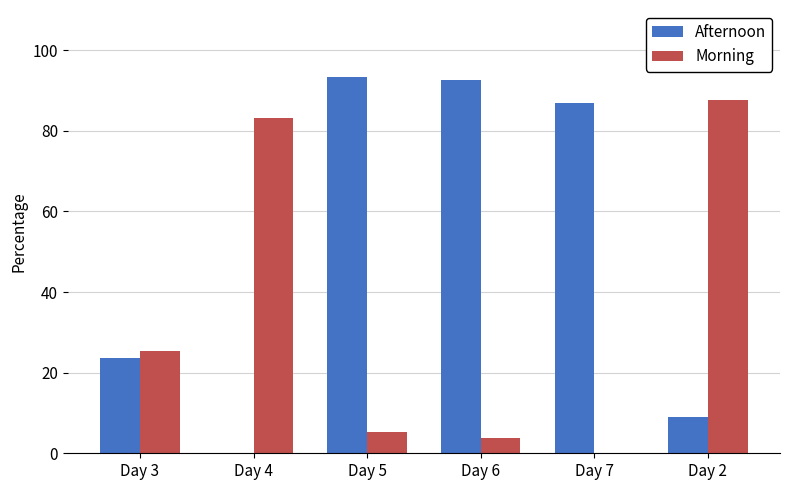

What is the greatest value displayed?

93.4